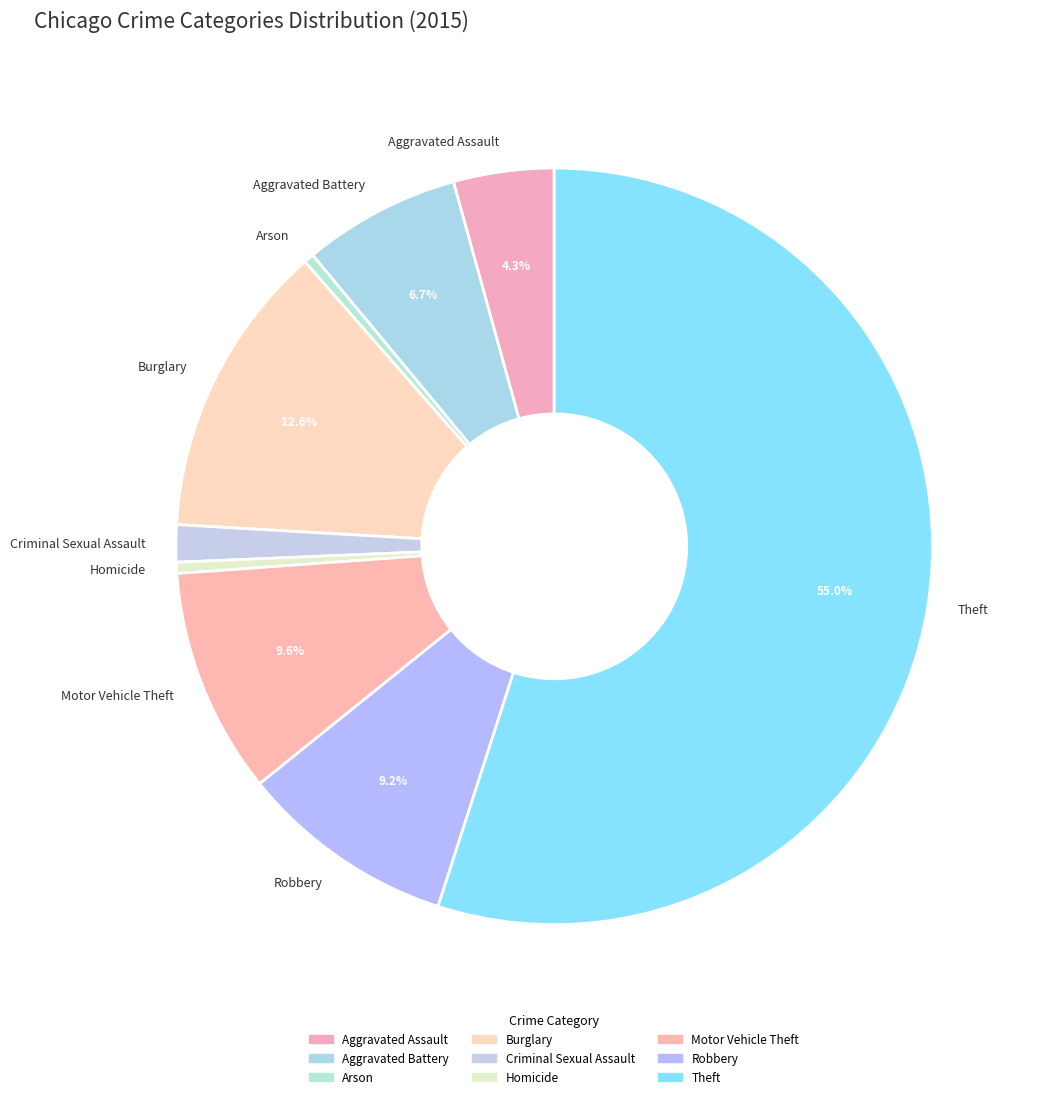

How many segments does this pie chart have?

9